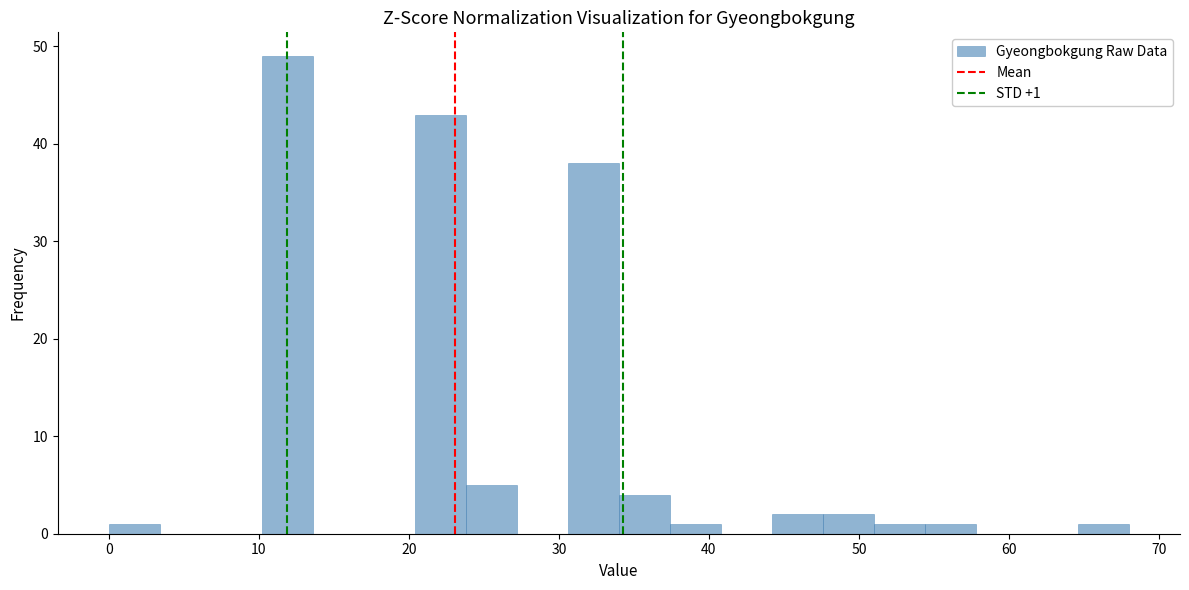

Around what value on the x-axis is the tallest bar? Give the approximate position of its centre, as read against the axis.

12